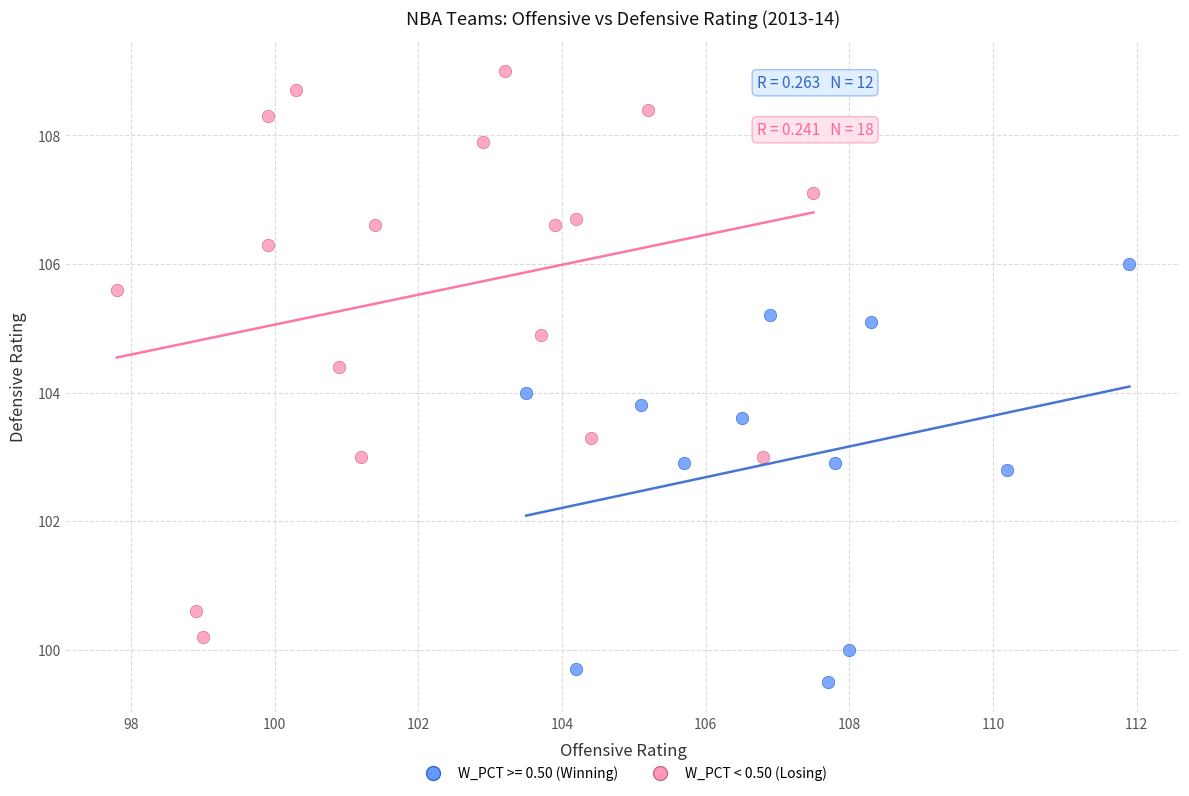

Which series has the widest spread of Y values?

W_PCT < 0.50 (Losing)